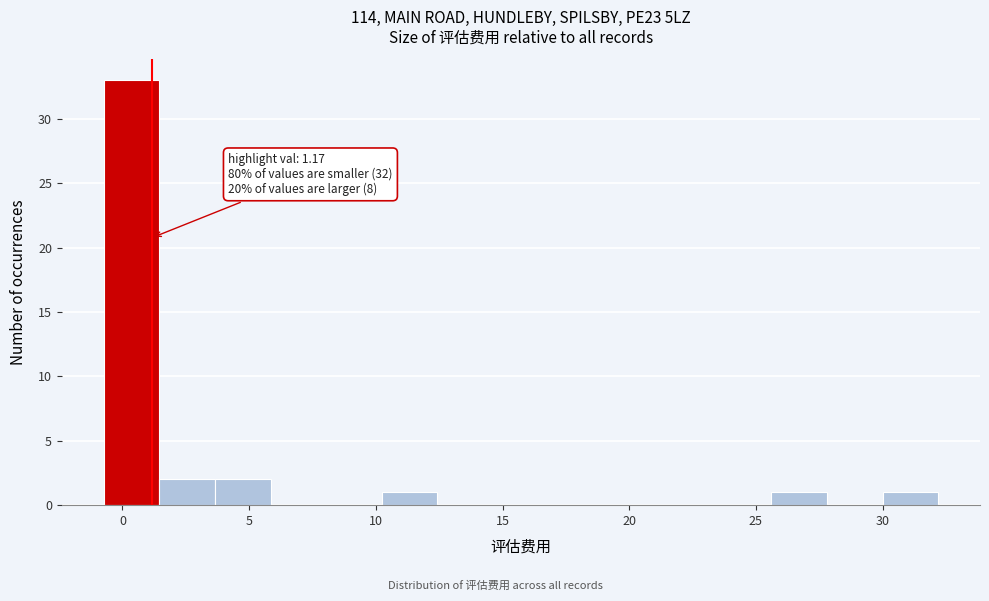

Over which range of the x-axis is the bar tallest?

-0.5 to 1.5